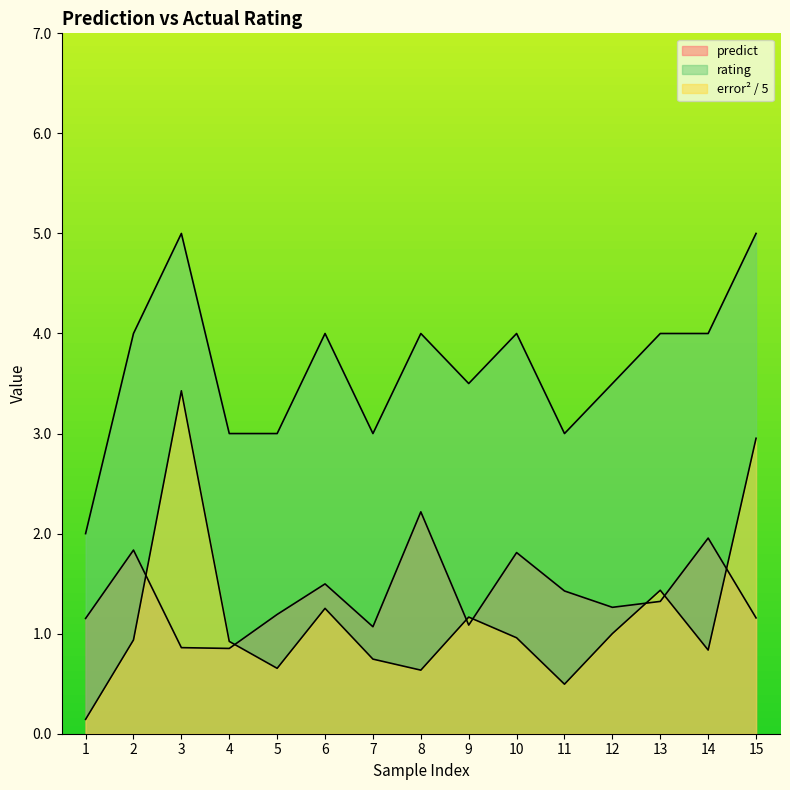

What is the difference between the maximum and minimum values in the error^2 series?

3.3